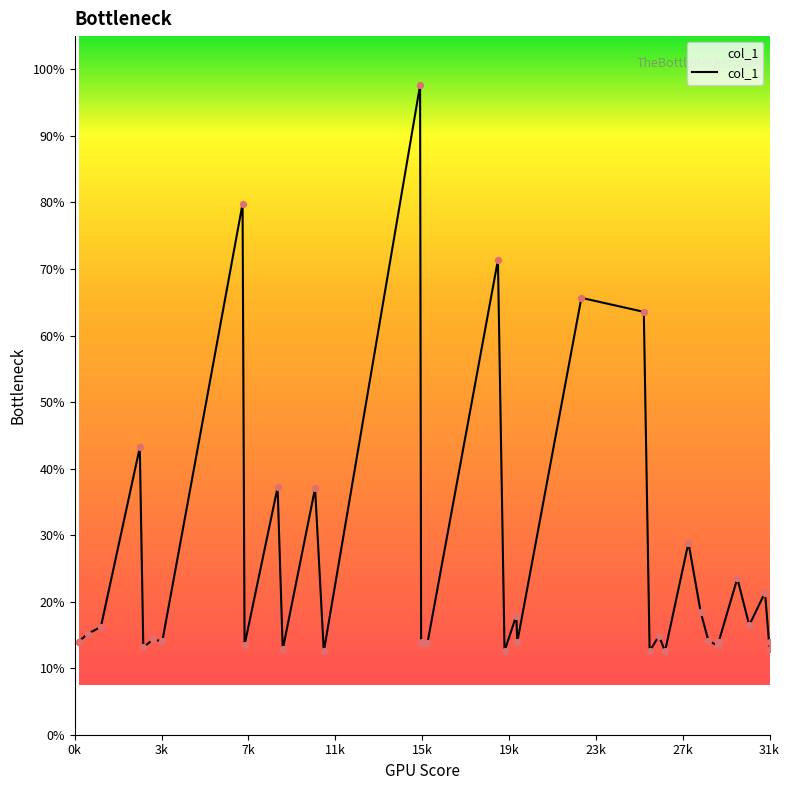

Between 19202.9 and 28747.6, which is larger?

28747.6